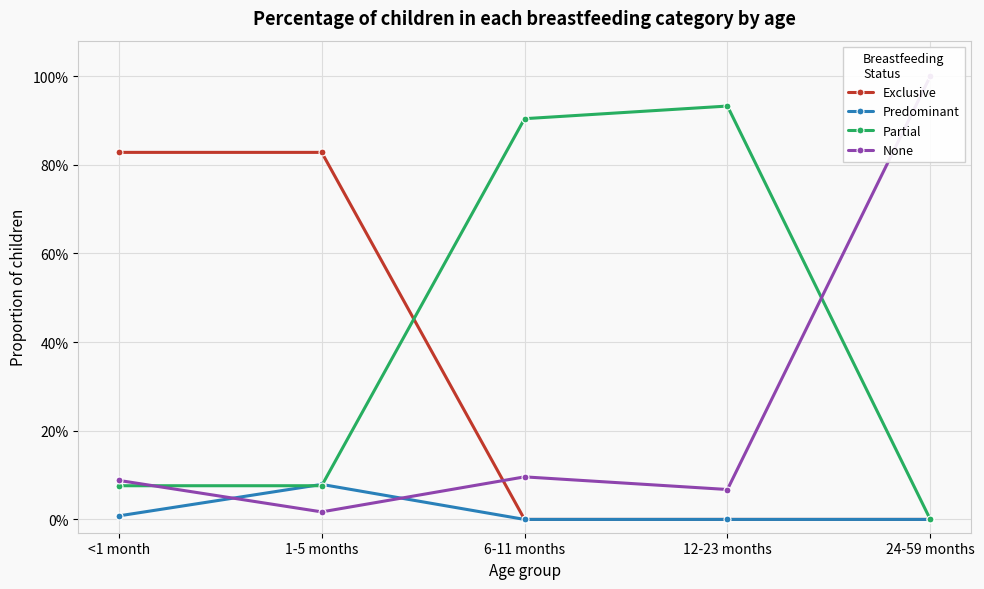

At which category is the sum across all series the highest?

<1 month